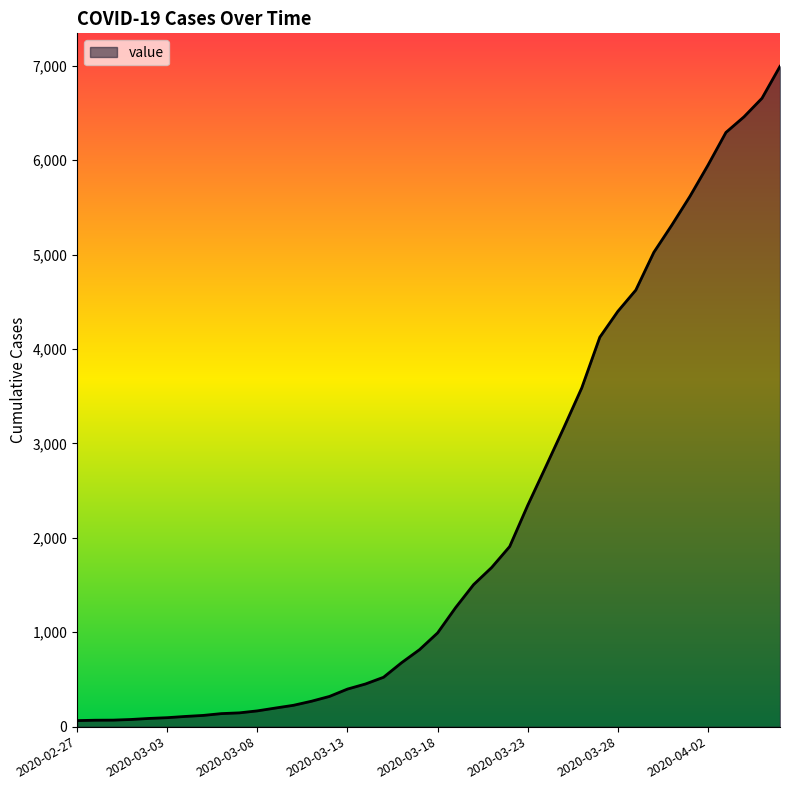

What is the greatest value displayed?

6995